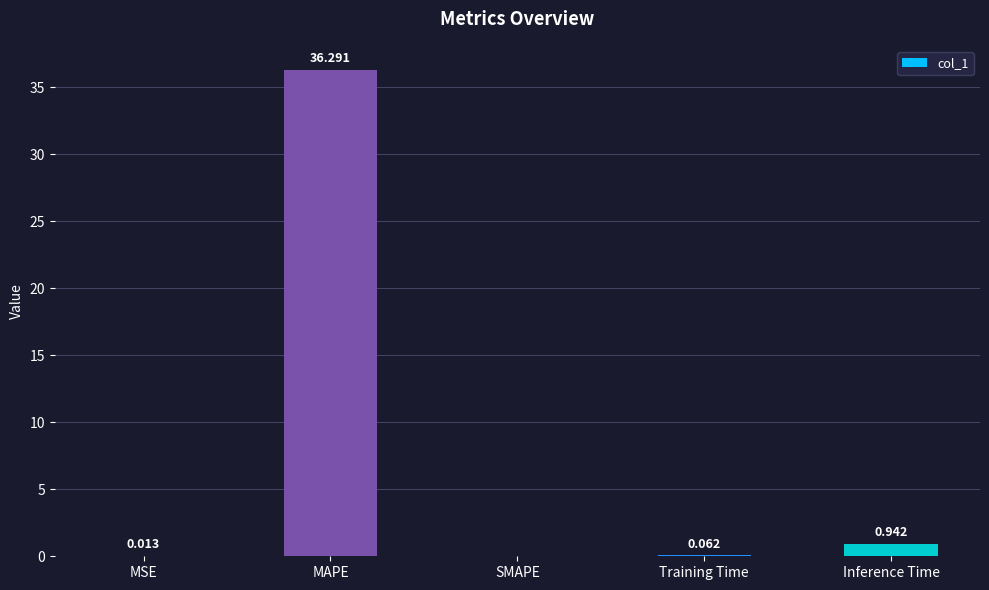

Which label corresponds to the largest value in the chart?

MAPE